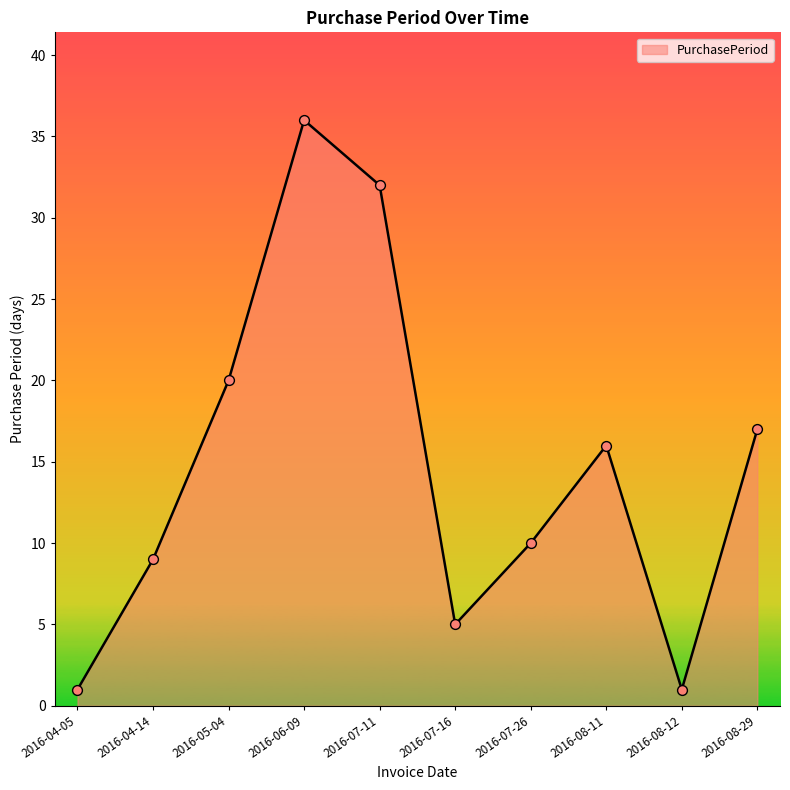

What is the ratio of the value at 2016-04-05 to the value at 2016-08-29?

0.1